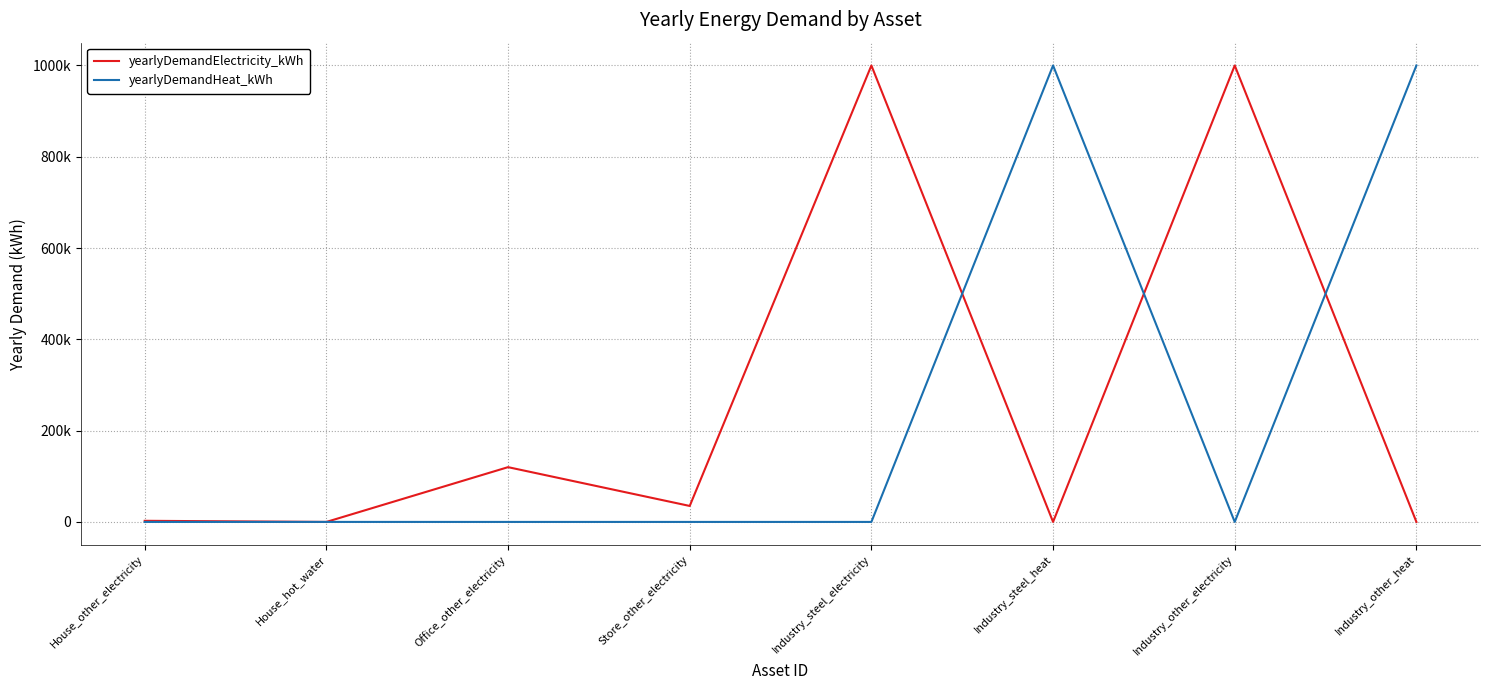

True or false: yearlyDemandHeat_kWh has a value of 51 at House_hot_water.

False